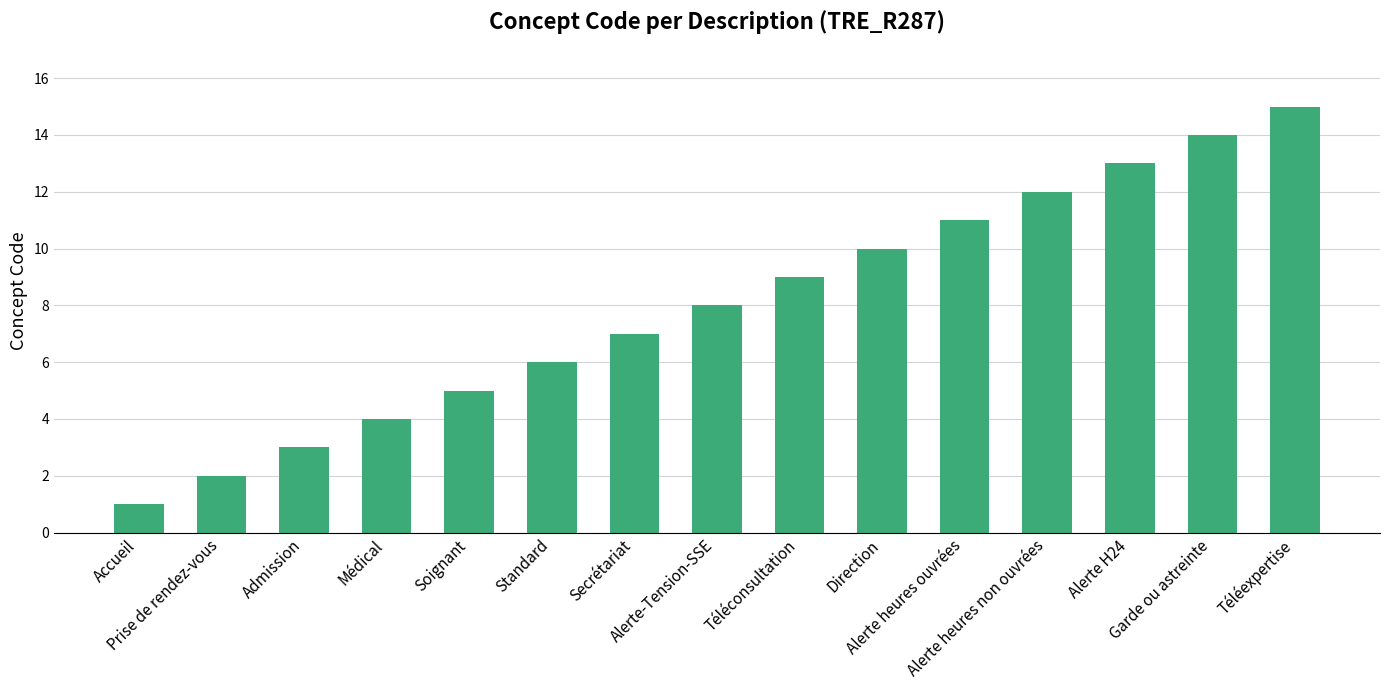

The value at Secrétariat is 3. True or false?

False